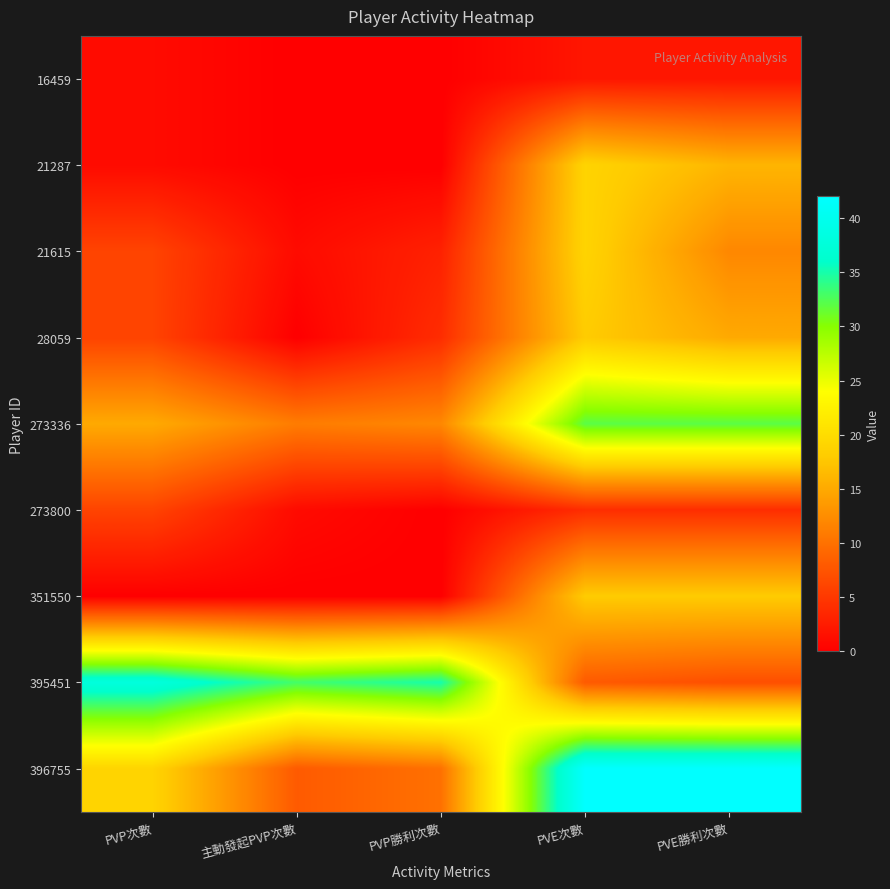

Rank the series by their maximum value, from lowest to highest.

16459, 273800, 28059, 351550, 21287, 21615, 273336, 395451, 396755